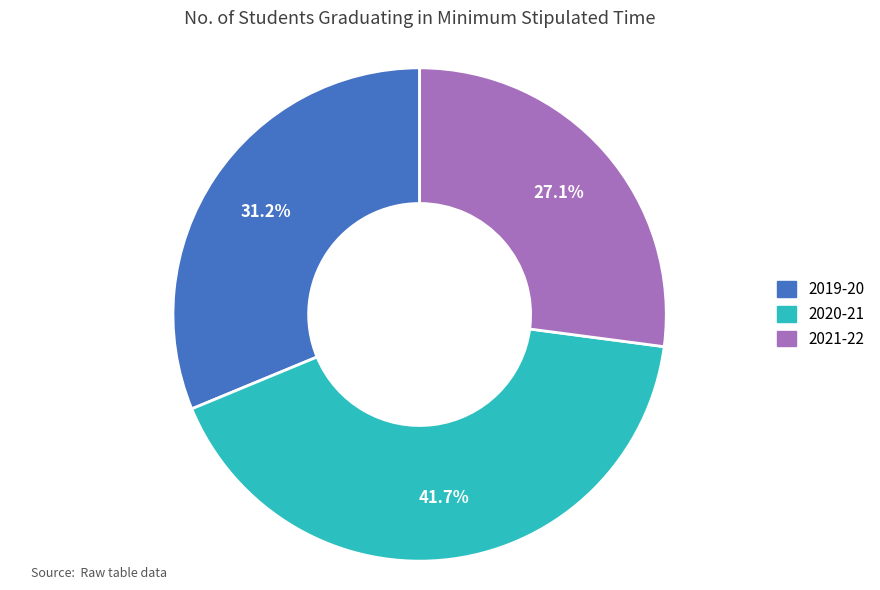

Count the number of slices in the pie.

3